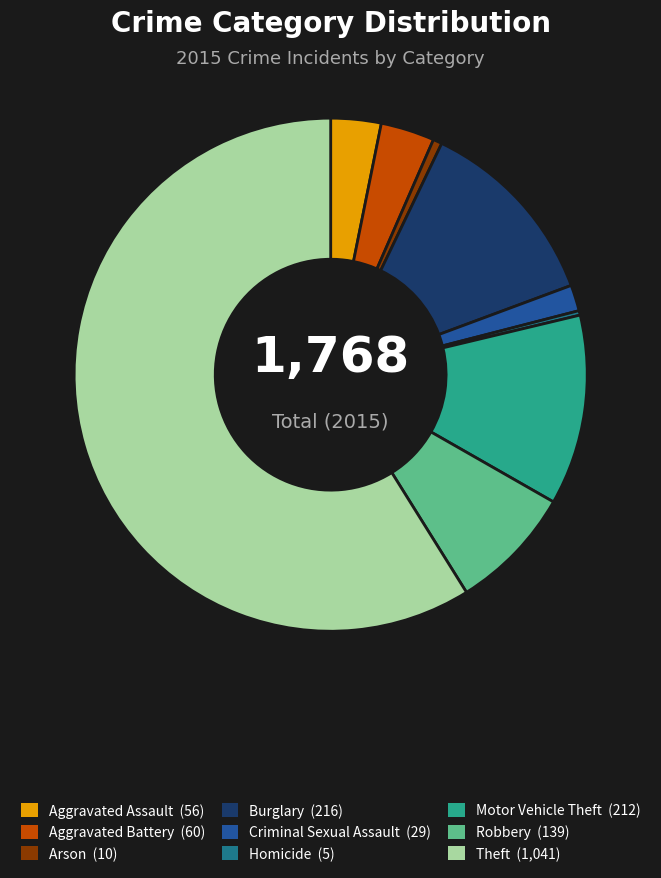

Combined, do Homicide and Aggravated Battery account for over 50%?

No